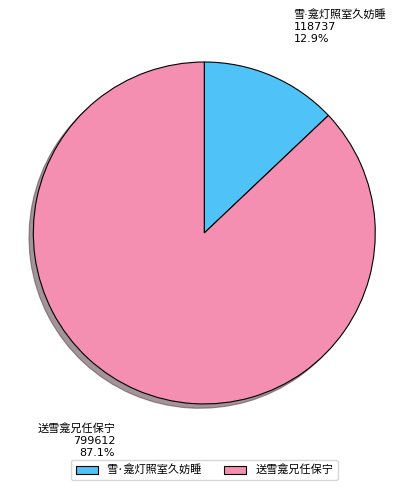

Is there any slice that represents more than half of the pie?

Yes